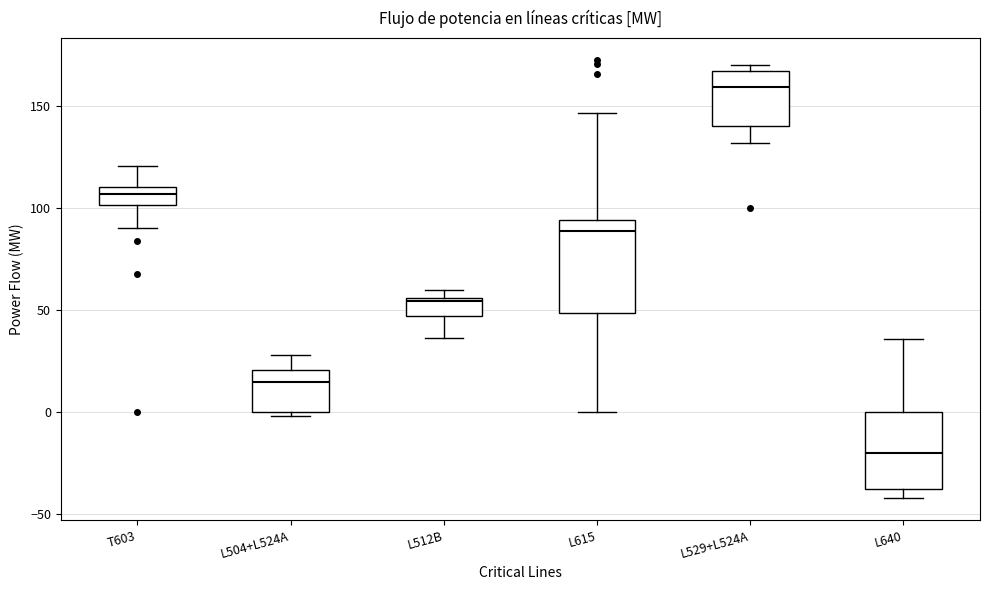

Where does the upper whisker of the box for L640 end on the y-axis? The values are not printed on the chart, so give them approximately, as read against the axis.

35